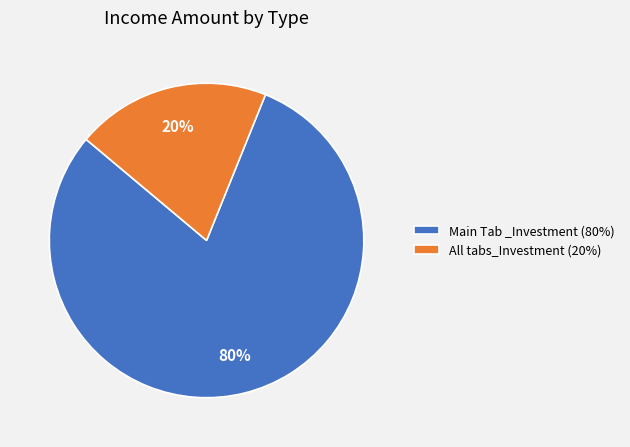

Count the number of slices in the pie.

2